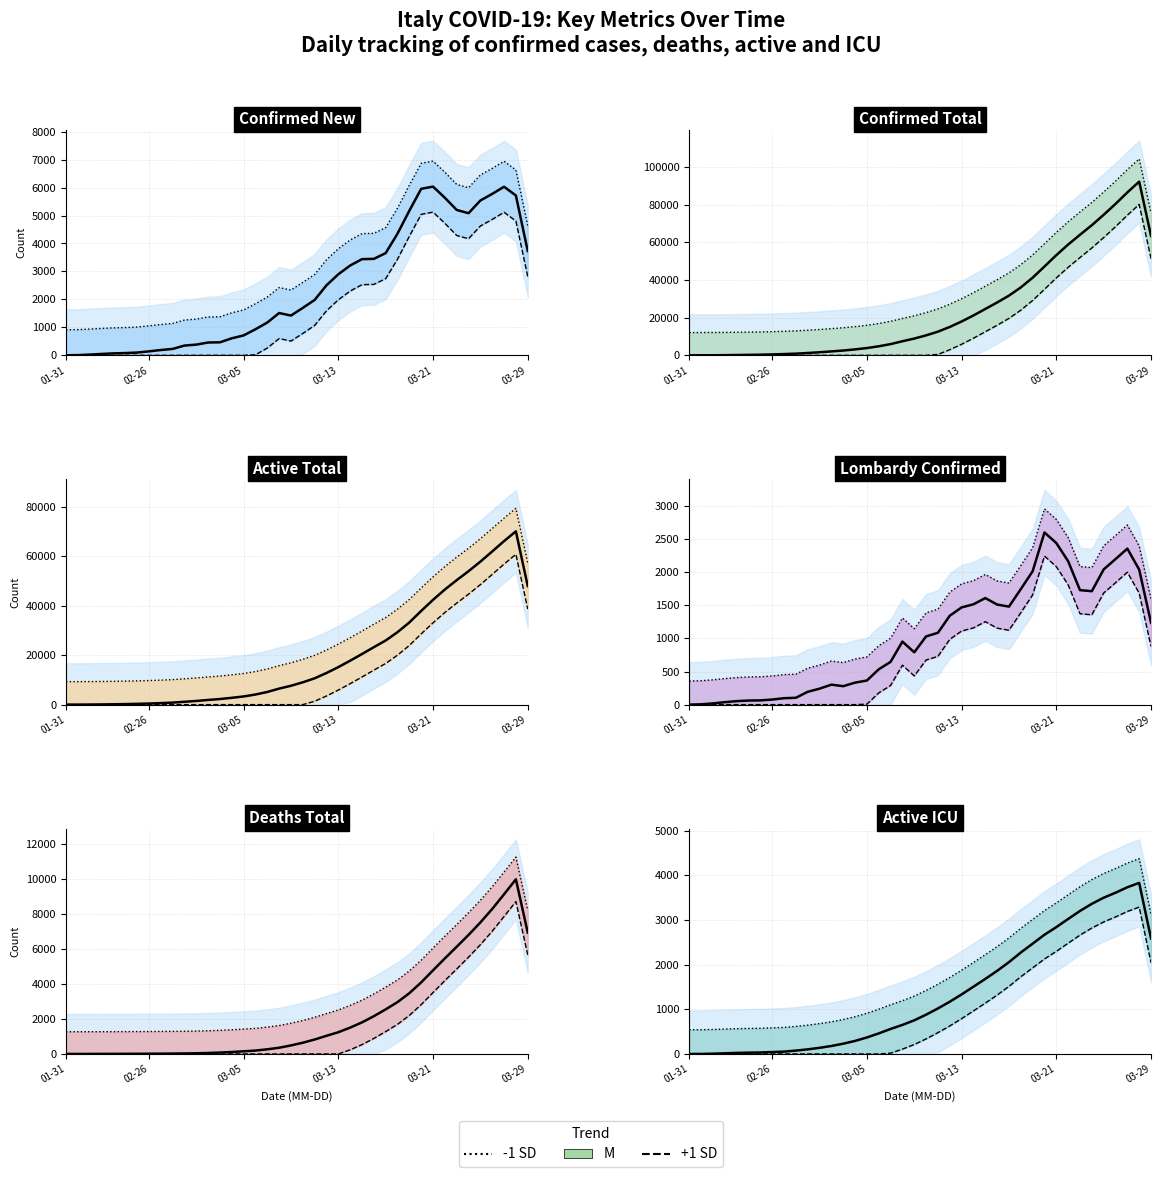

Is it true that +1 SD equals 1115.4 at 03-13?

False